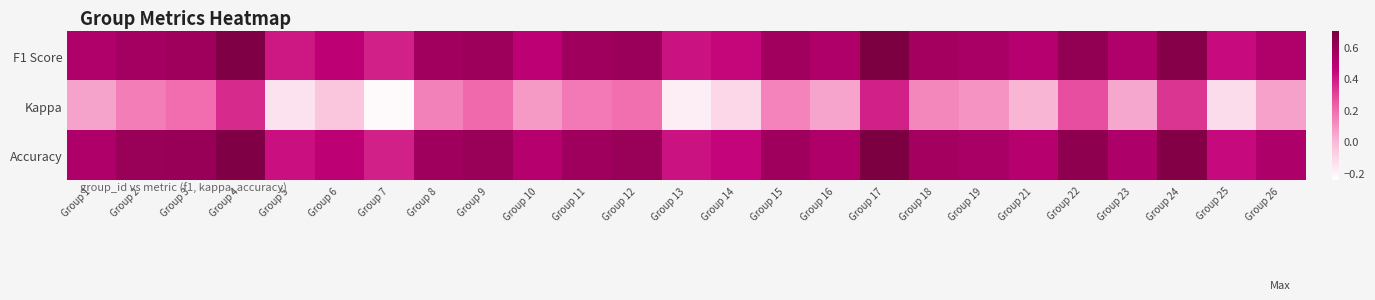

What is the spread (max minus min) of values at Group 8?

0.4